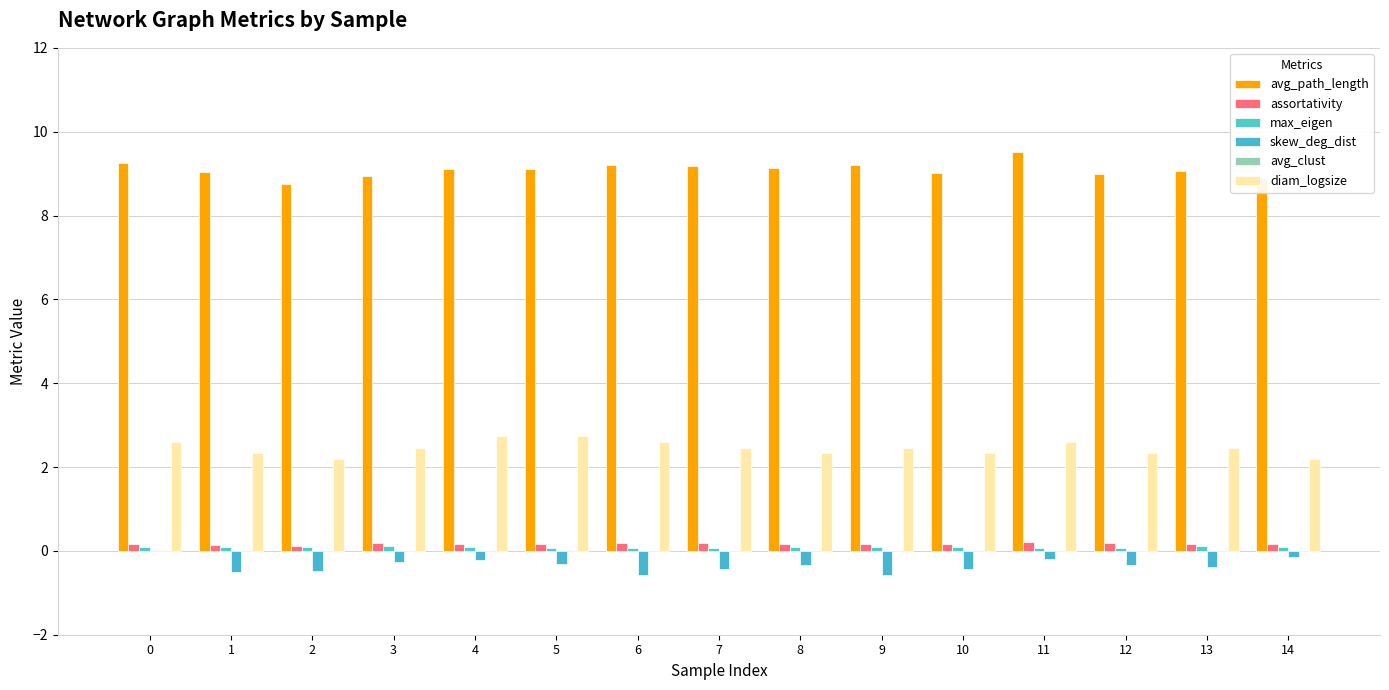

Which category has the lowest value across all series?

9